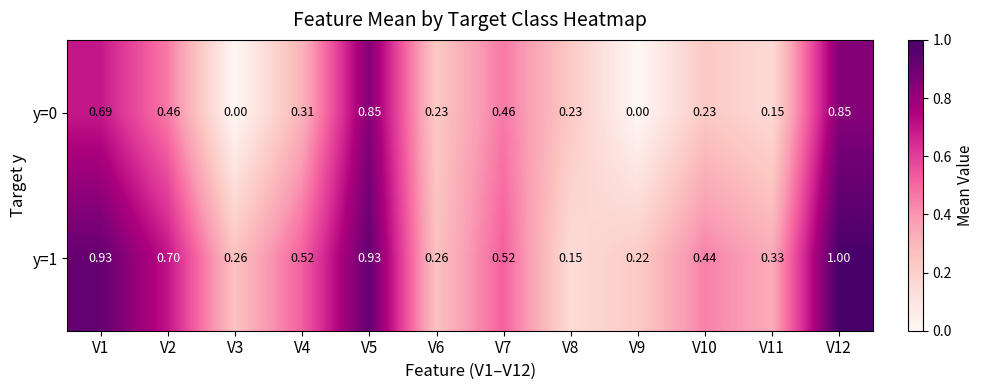

Is the value of y=1 at V8 greater than the value of y=0 at V10?

No